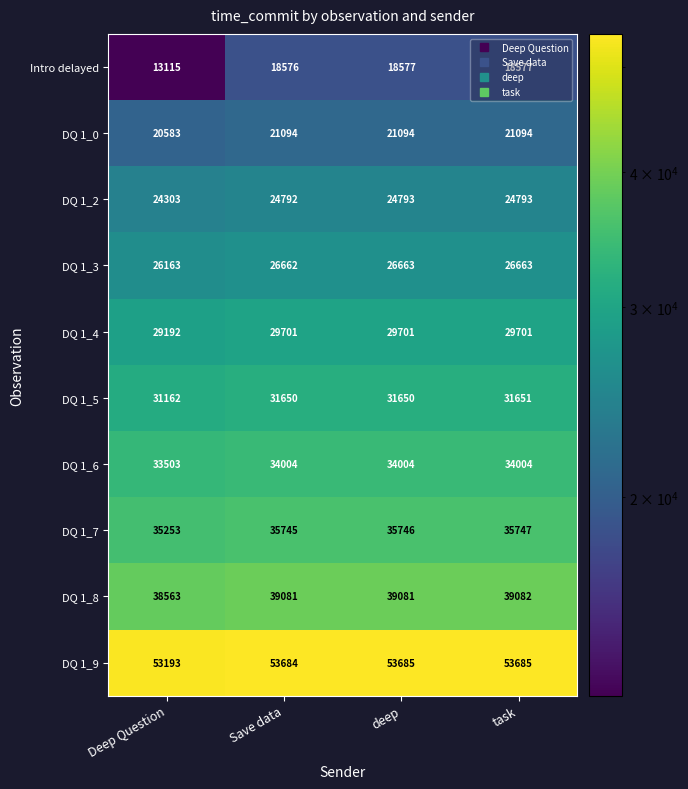

List the series in order of their peak value, lowest first.

Intro delayed, DQ 1_0, DQ 1_2, DQ 1_3, DQ 1_4, DQ 1_5, DQ 1_6, DQ 1_7, DQ 1_8, DQ 1_9